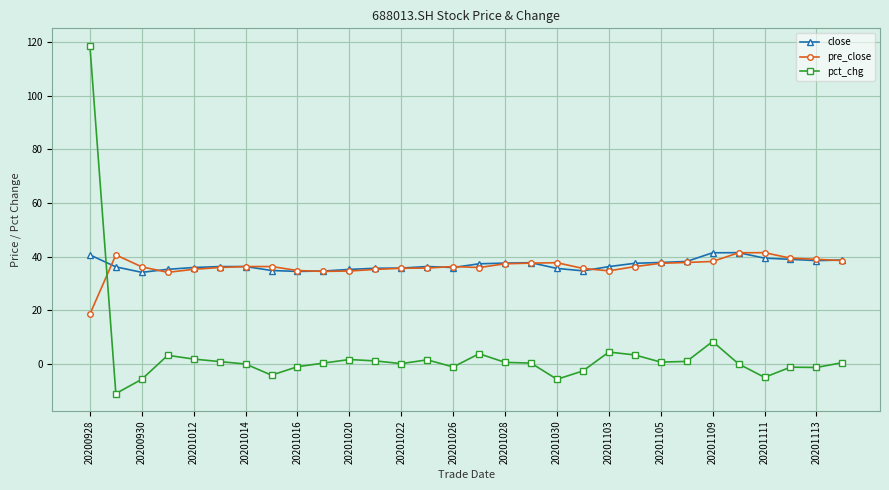

True or false: pre_close has more than 0 points higher than both neighbors.

True